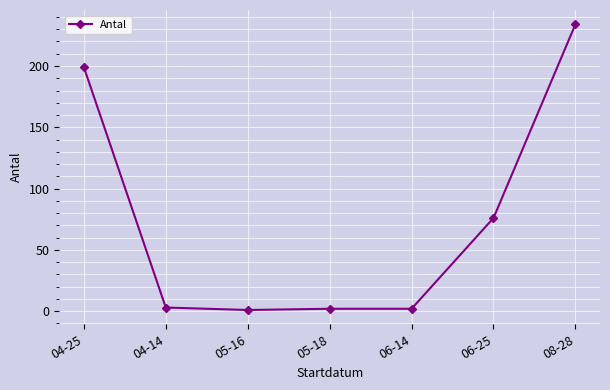

Between 04-25 and 06-25, which is larger?

04-25